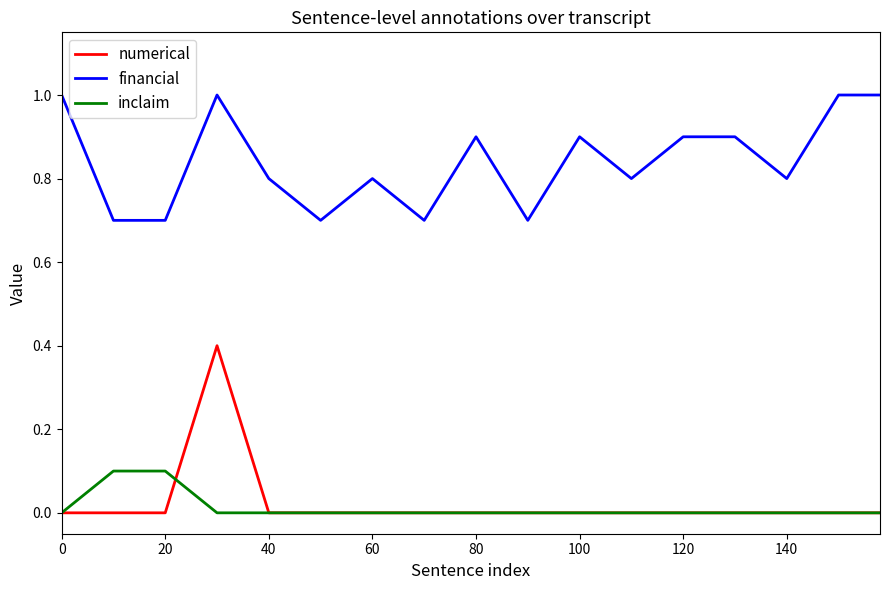

Which series has the largest total across all categories?

financial